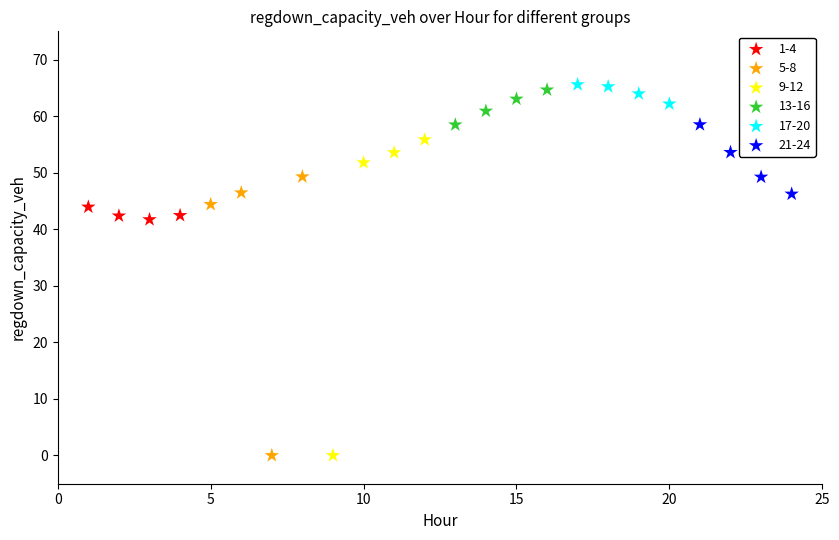

Which series has the widest spread of Y values?

9-12